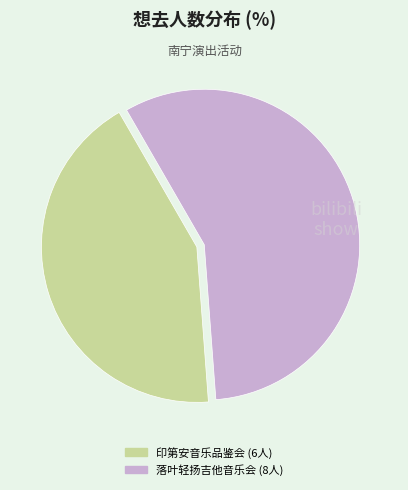

Does any single category account for the majority?

Yes